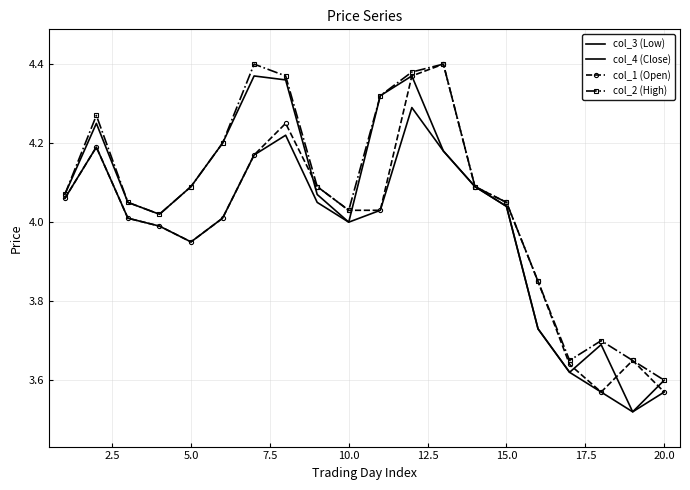

Which series has the largest range (max minus min)?

col_4 (Close)